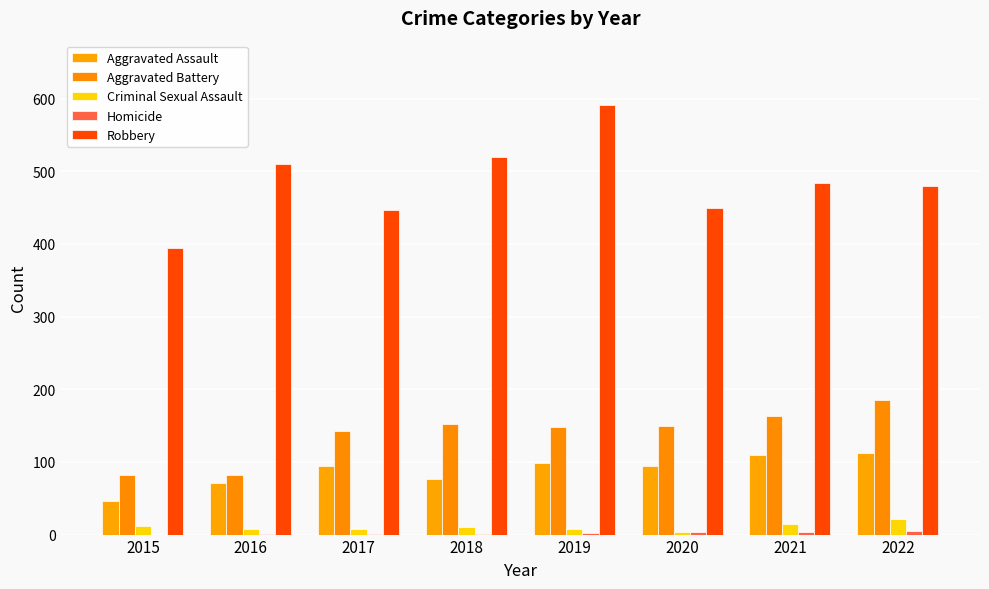

Does the chart contain stacked bars?

No